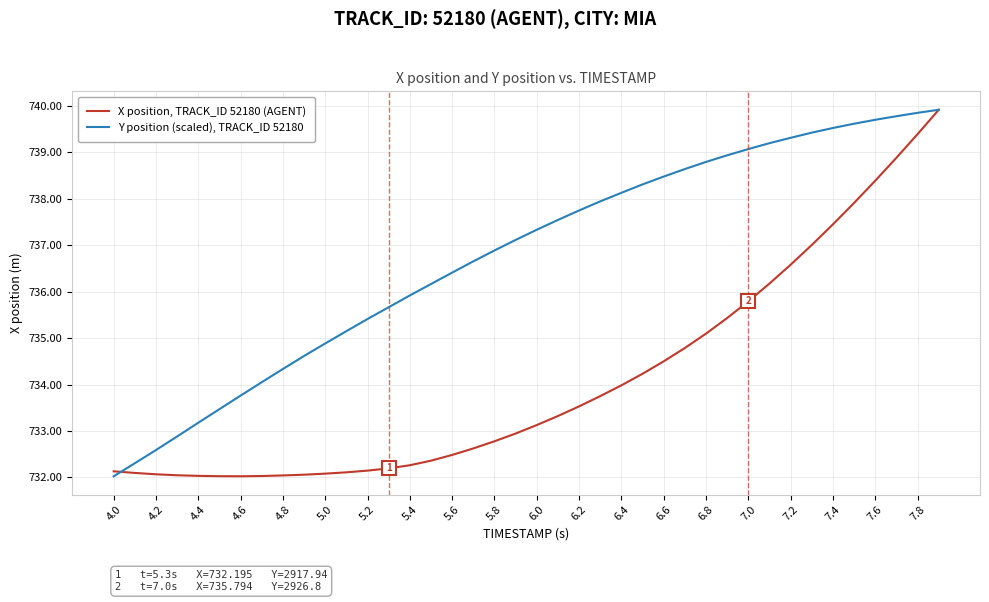

Which series has the largest total across all categories?

Y position (scaled), TRACK_ID 52180